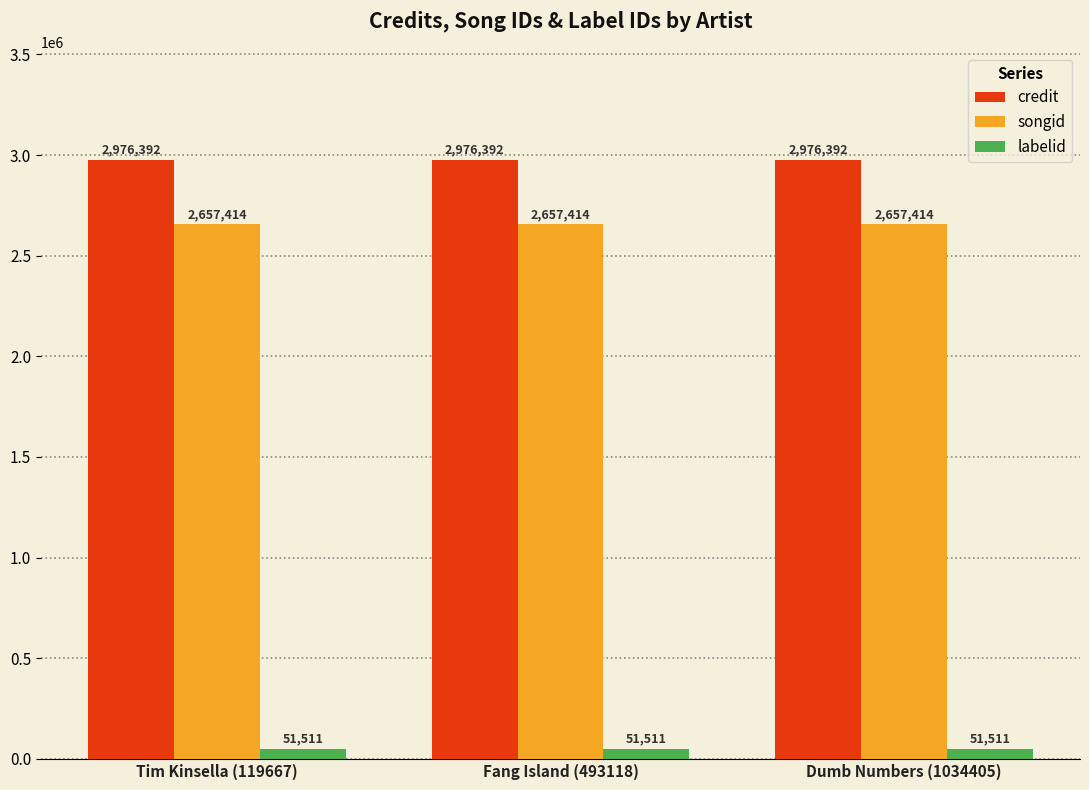

What is the minimum value shown in the chart?

51511